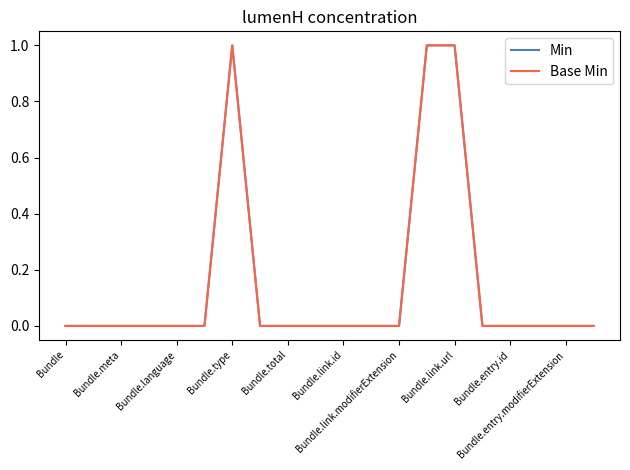

True or false: Base Min and Min cross at least once.

False